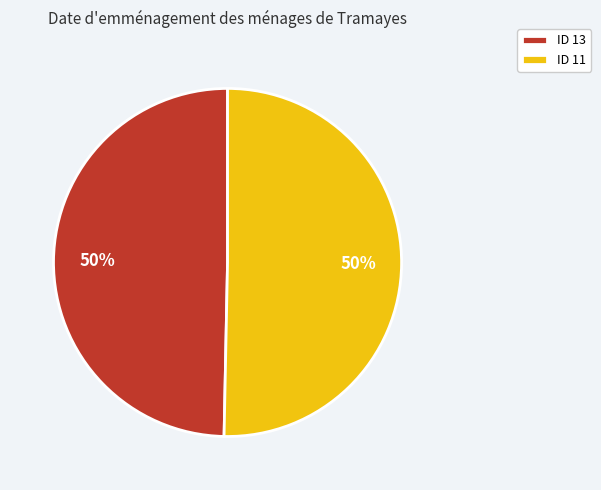

To the nearest percent, what portion does ID 11 represent?

50%